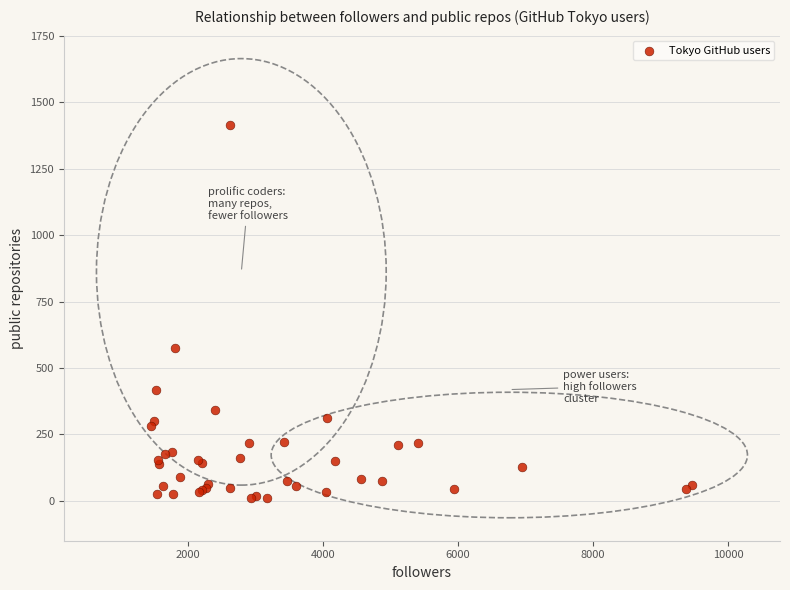

What Y value in the scatter plot is closest to 712?

577